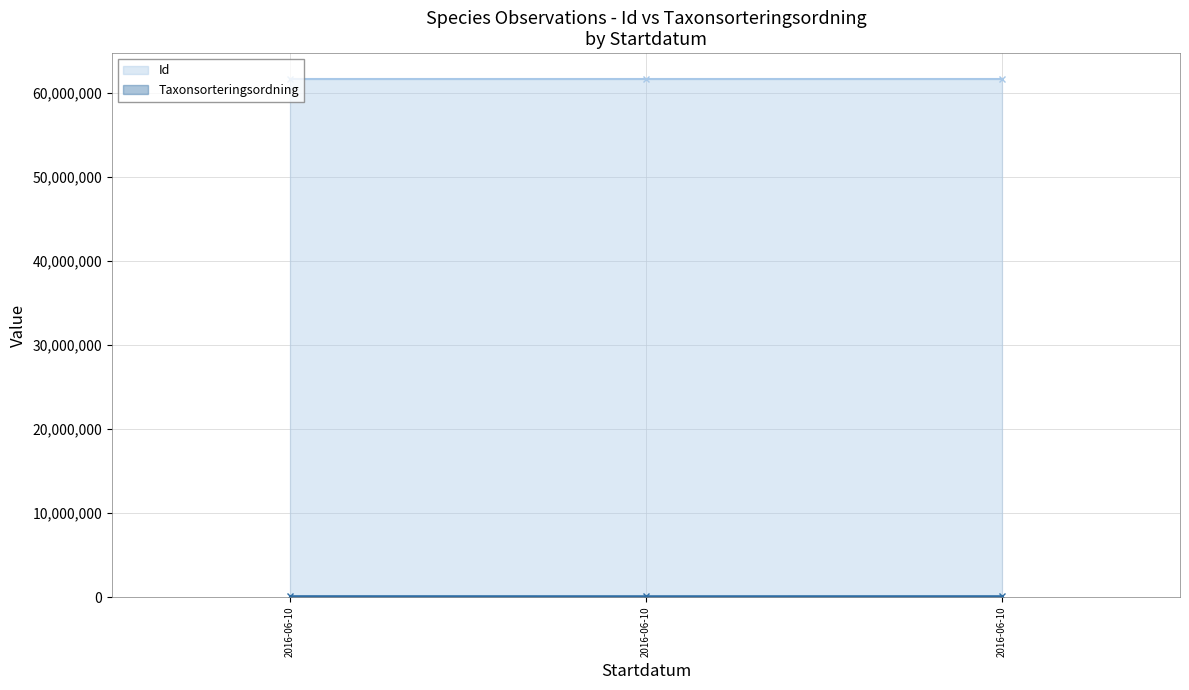

Which label corresponds to the largest value in the chart?

2016-06-10